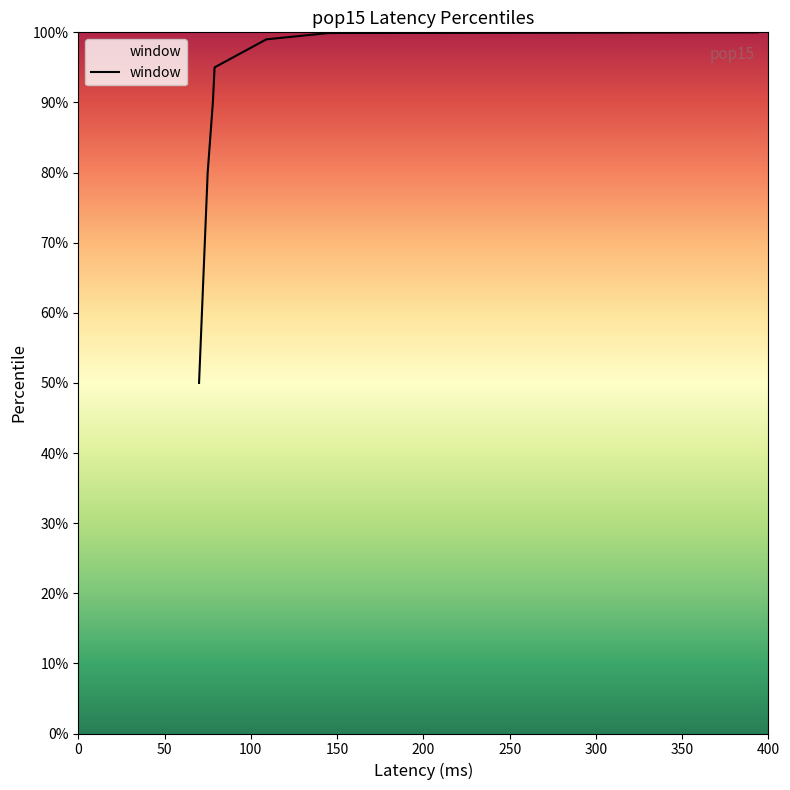

At which label does the data first exceed 99?

145